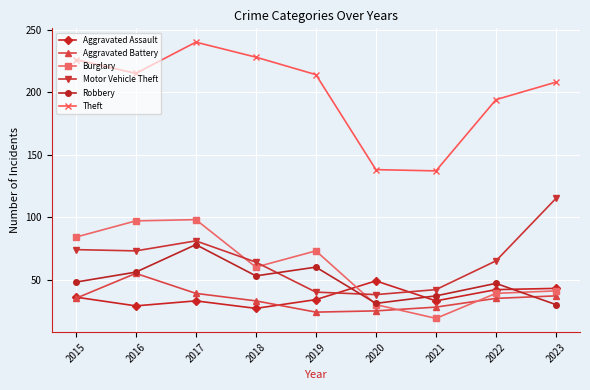

What is the maximum value for Aggravated Assault?

49